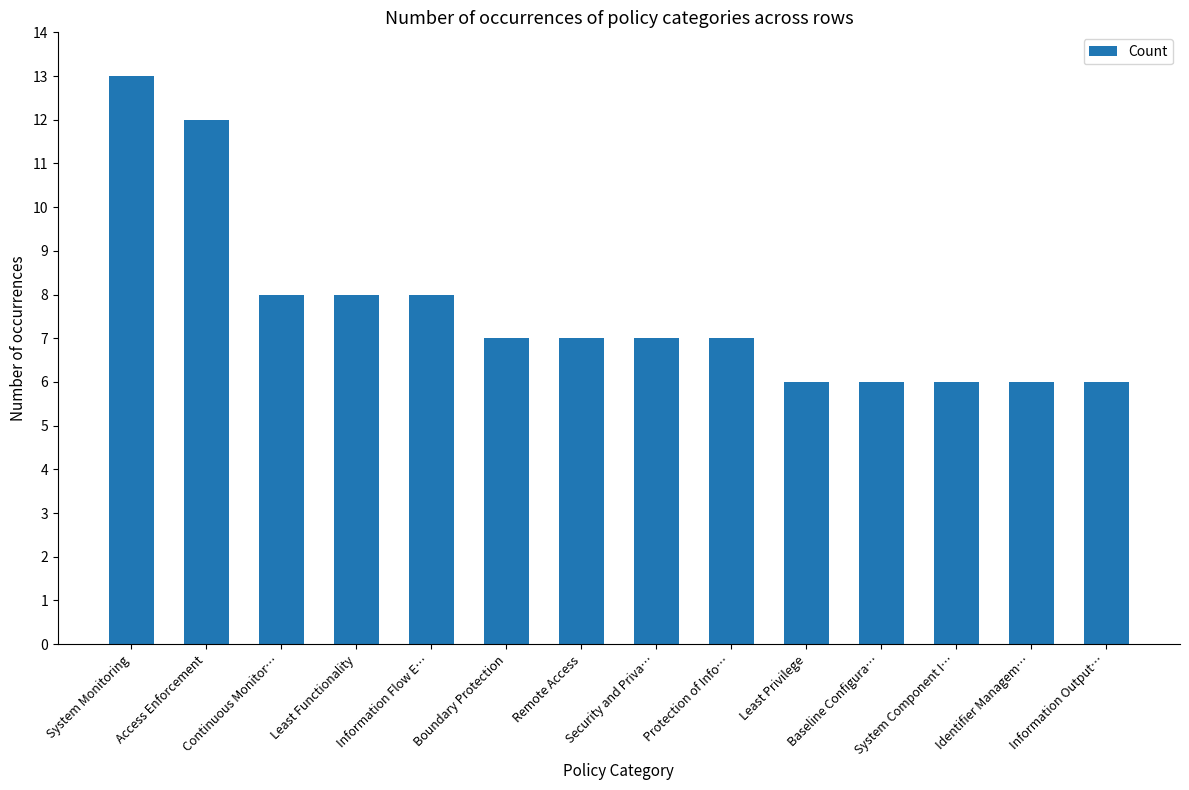

How many distinct data groups are displayed?

1